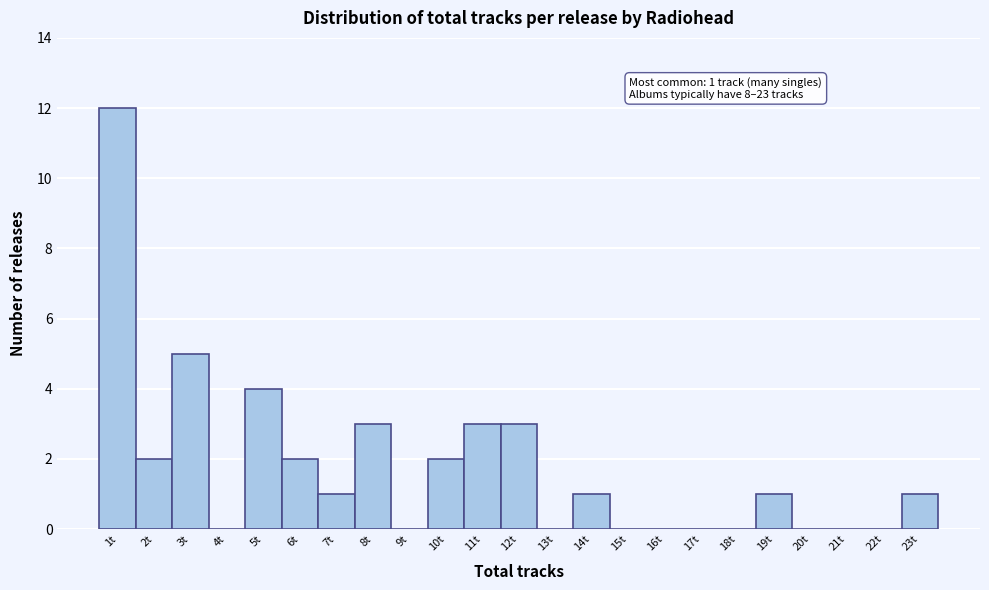

Reading left to right, extract all data points from this chart.

1t=12	2t=2	3t=5	4t=0	5t=4	6t=2	7t=1	8t=3	9t=0	10t=2	11t=3	12t=3	13t=0	14t=1	15t=0	16t=0	17t=0	18t=0	19t=1	20t=0	21t=0	22t=0	23t=1